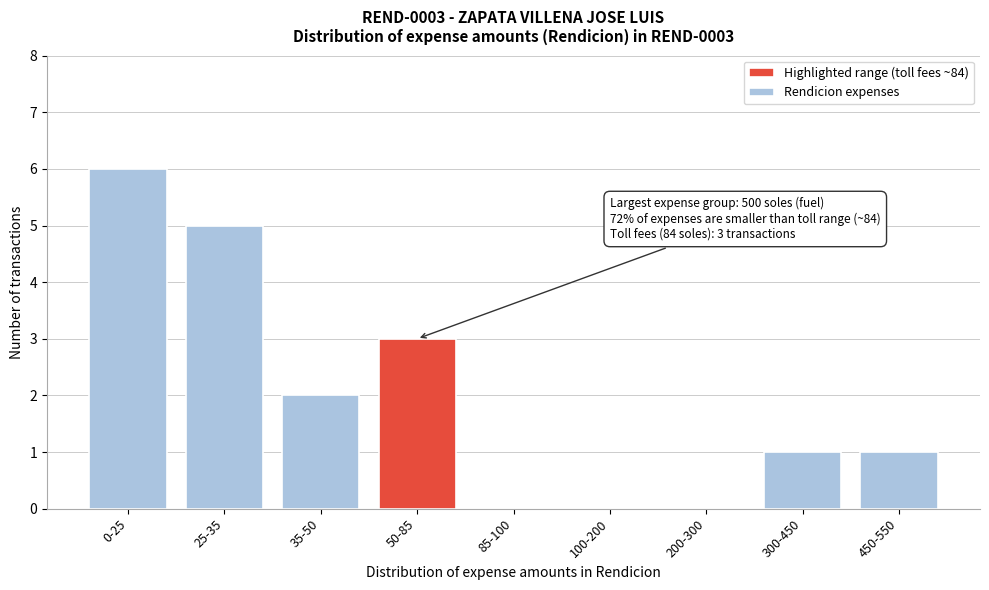

Reading right to left, transcribe all the data shown in this chart.

450-550=1	300-450=1	200-300=0	100-200=0	85-100=0	50-85=3	35-50=2	25-35=5	0-25=6